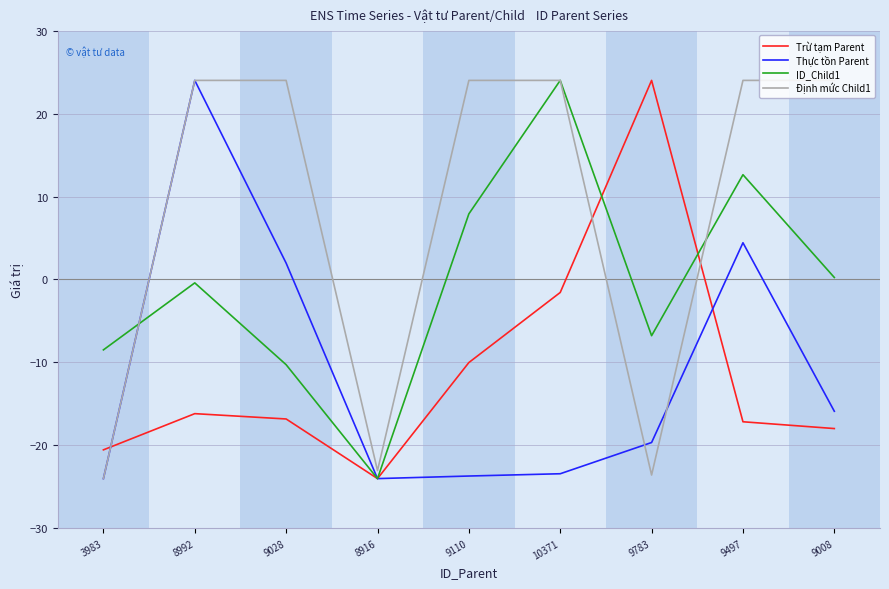

Reading left to right, extract all data points from this chart.

Trừ tạm Parent: 3983=-20.5	8992=-16.2	9028=-16.8	8916=-24.0	9110=-10.0	10371=-1.6	9783=24.0	9497=-17.1	9008=-18.0
Thực tồn Parent: 3983=-24.0	8992=24.0	9028=2.0	8916=-24.0	9110=-23.7	10371=-23.4	9783=-19.7	9497=4.4	9008=-15.9
ID_Child1: 3983=-8.5	8992=-0.4	9028=-10.3	8916=-24.0	9110=7.9	10371=24.0	9783=-6.8	9497=12.6	9008=0.2
Định mức Child1: 3983=-24.0	8992=24.0	9028=24.0	8916=-23.0	9110=24.0	10371=24.0	9783=-23.6	9497=24.0	9008=24.0